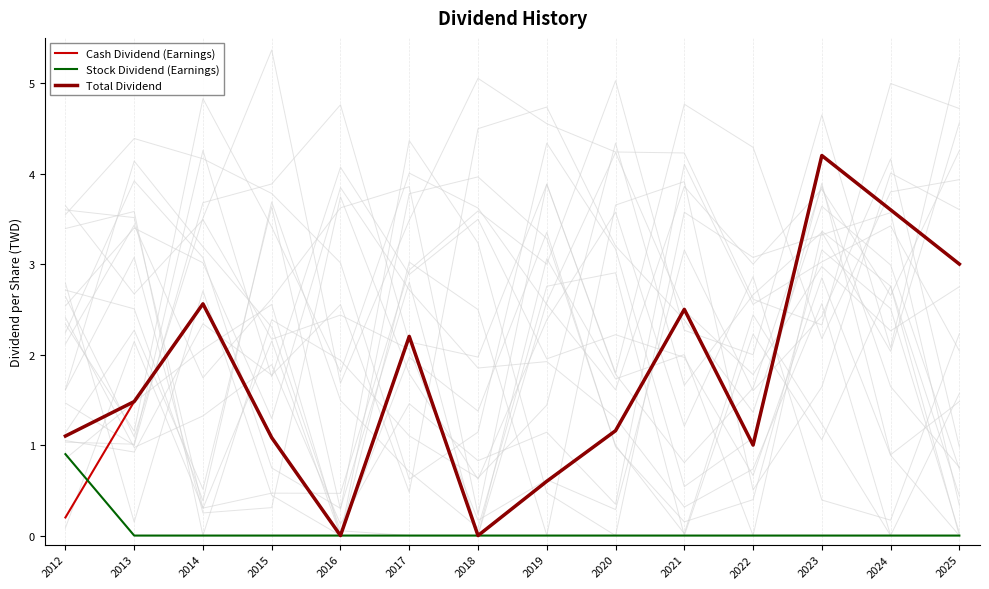

What are all the series names shown in the legend?

Cash Dividend (Earnings), Stock Dividend (Earnings), Total Dividend